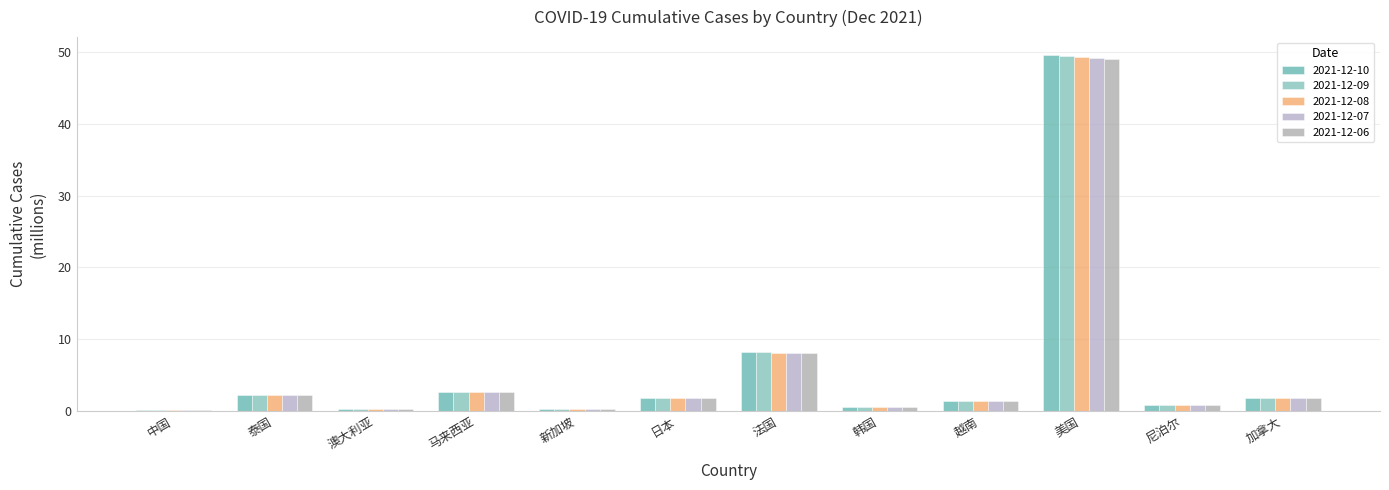

How many groups of bars are there?

12